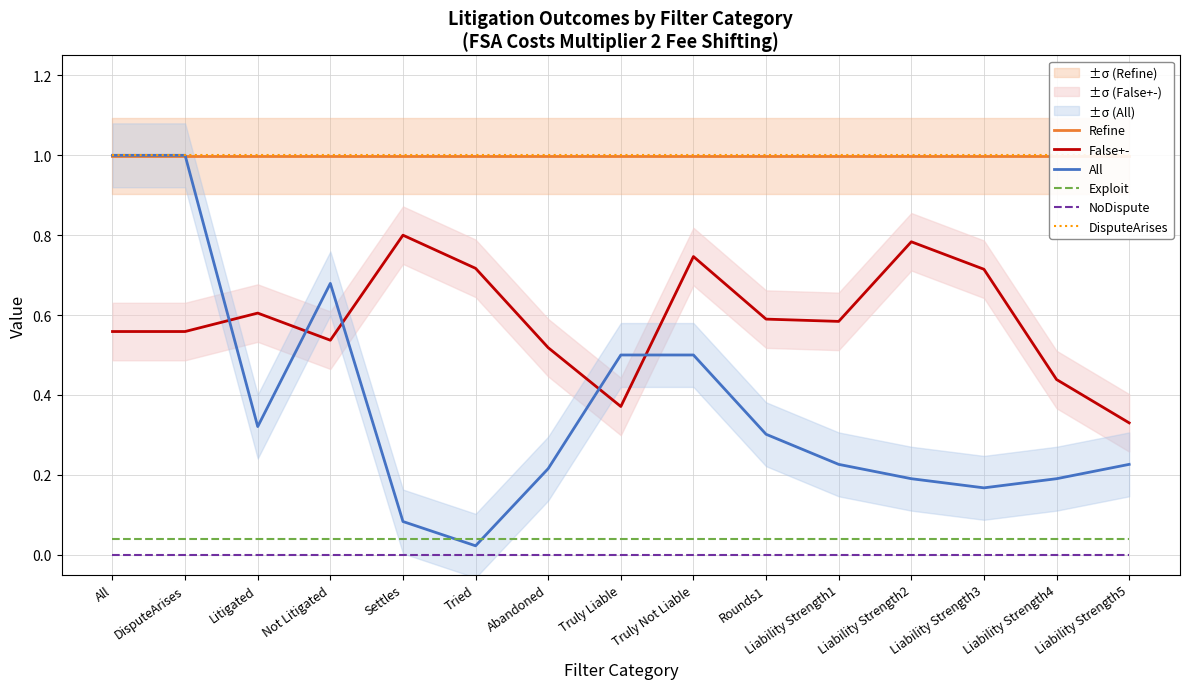

Count the number of data series in this chart.

6